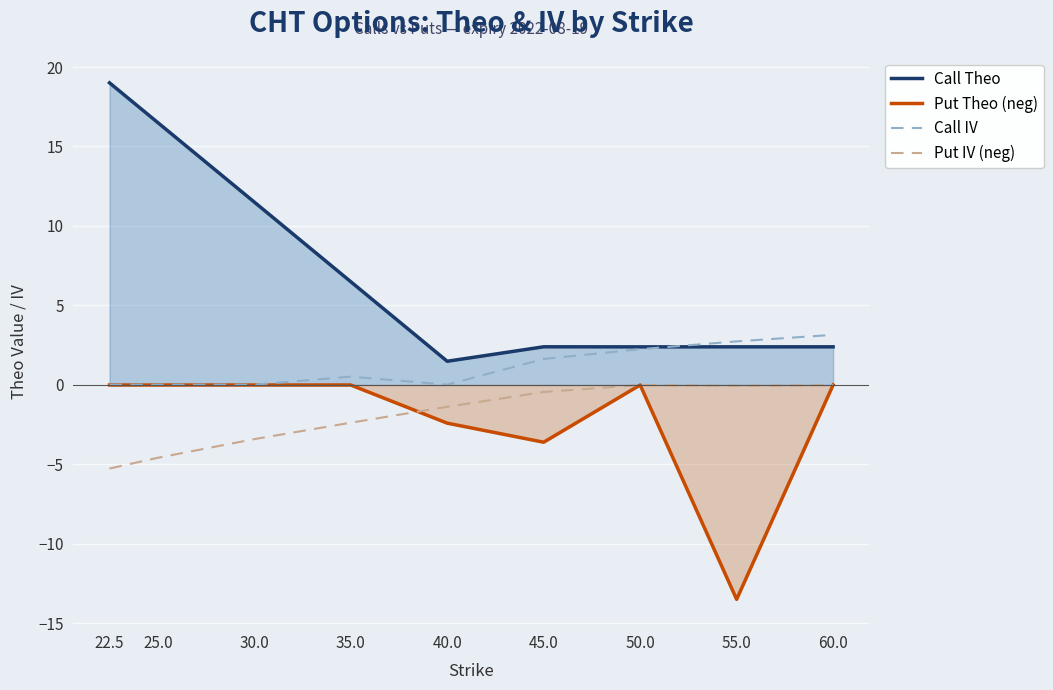

What is the label of the 6th point from the right?

35.0